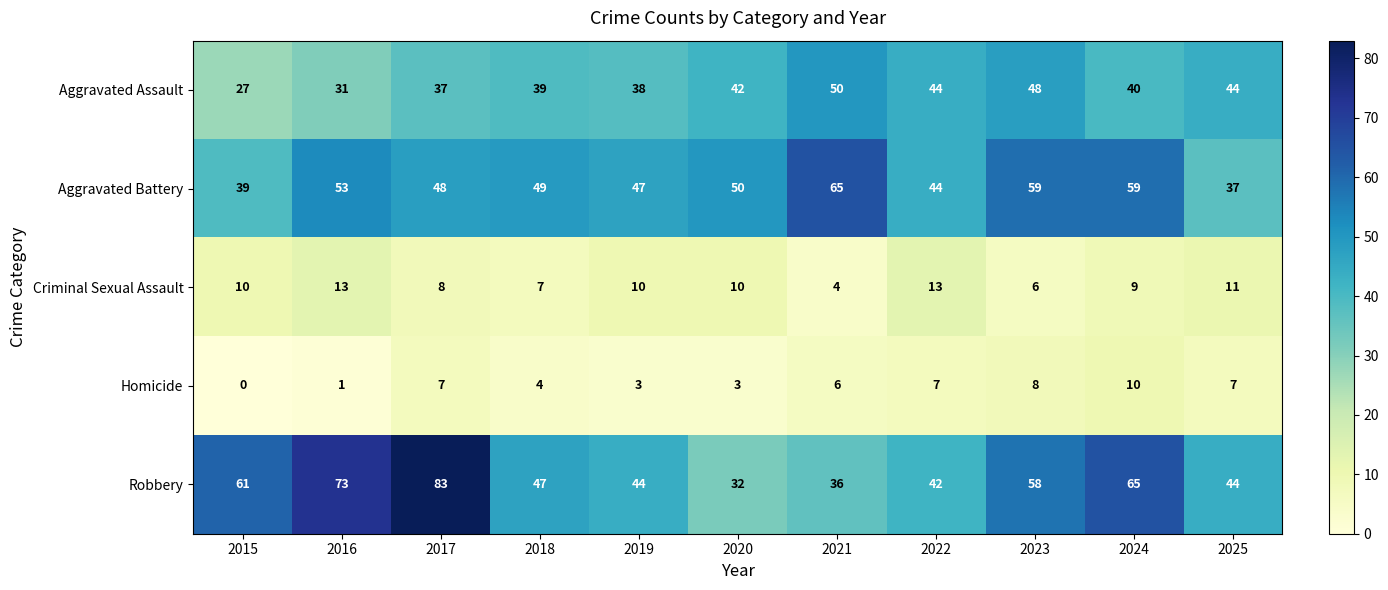

What is the sum of the Aggravated Assault values at 2017 and 2022?

81